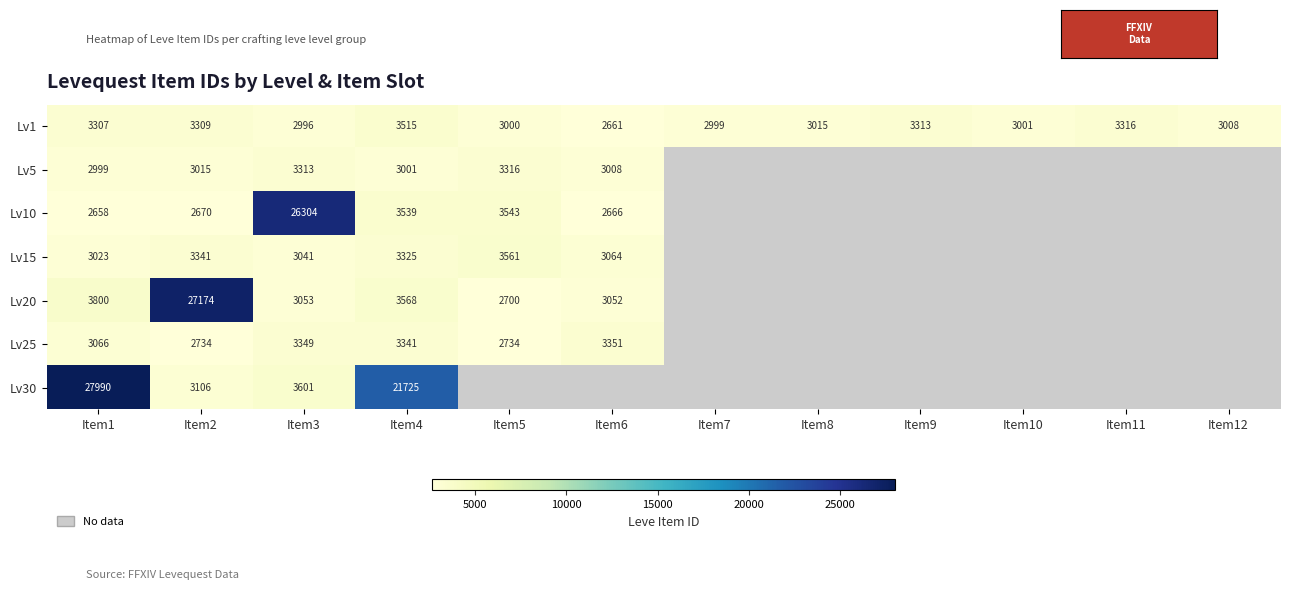

What is the average value of the Lv1 series?

3120